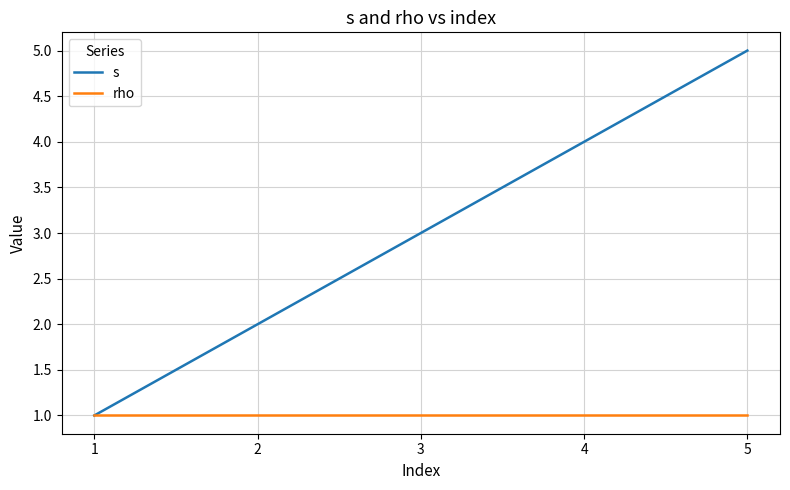

Rank the series at 4 from highest to lowest value.

s, rho